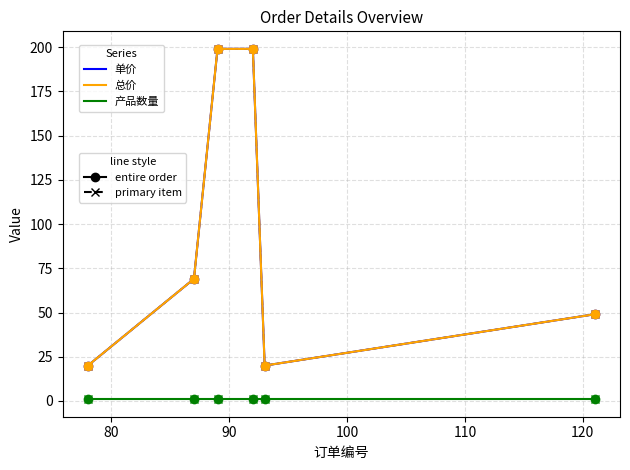

Does the chart have visible grid lines?

Yes